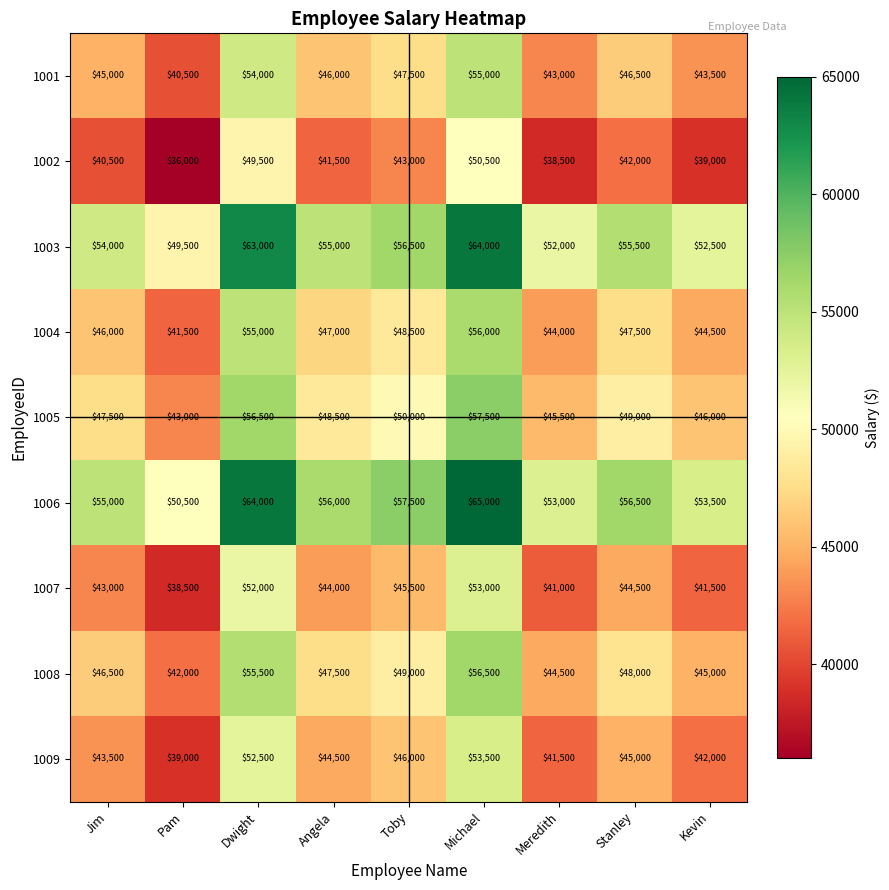

What is the difference between the highest and lowest values at Pam?

14500